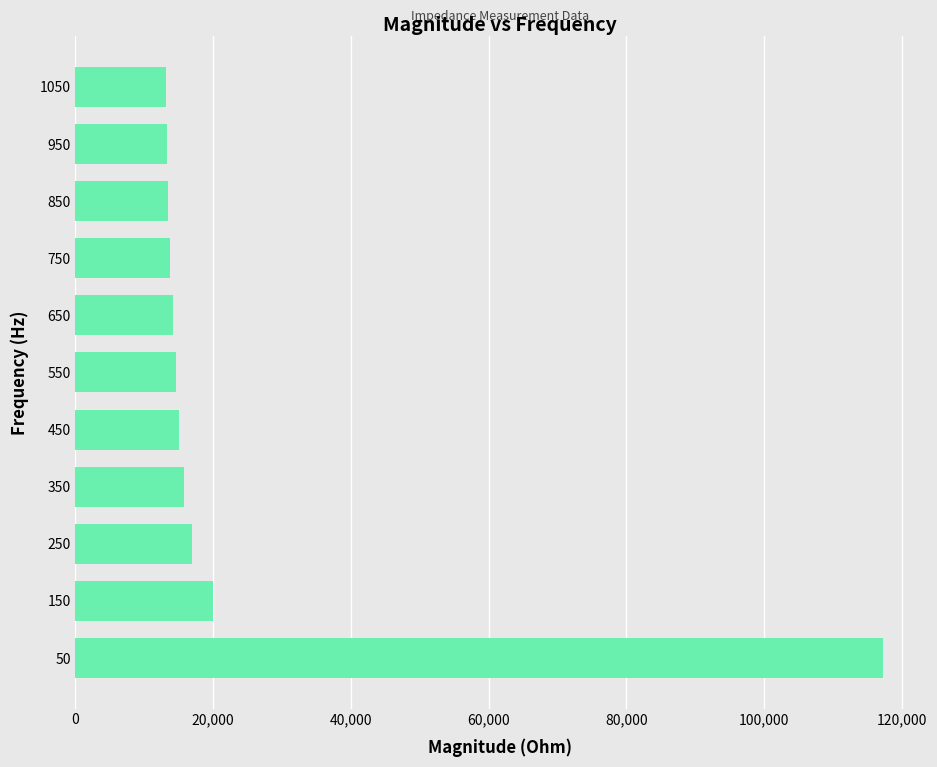

How many values exceed 14554?

6